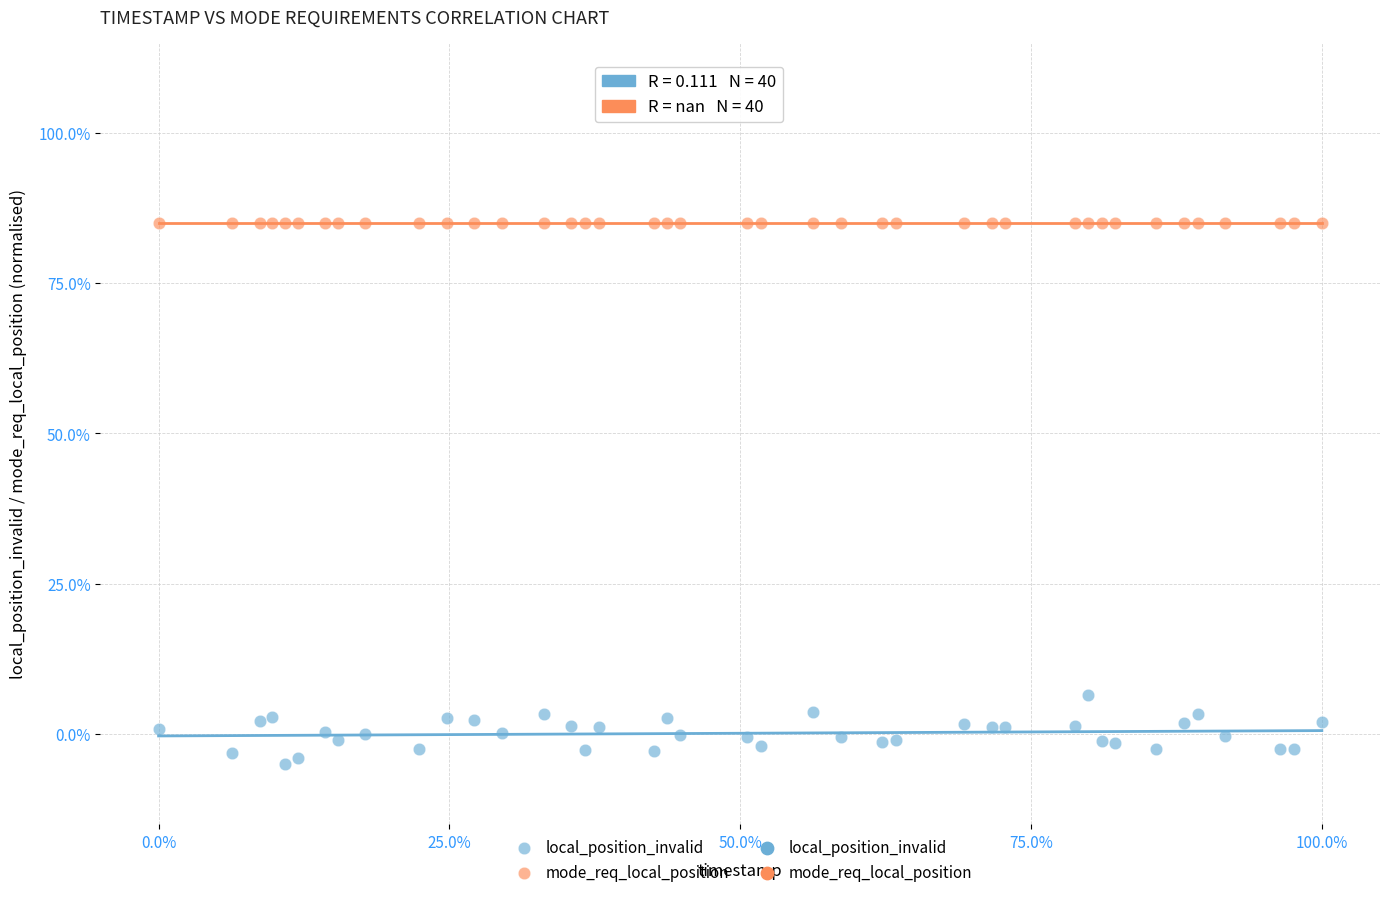

Which series contains the lowest Y value?

local_position_invalid